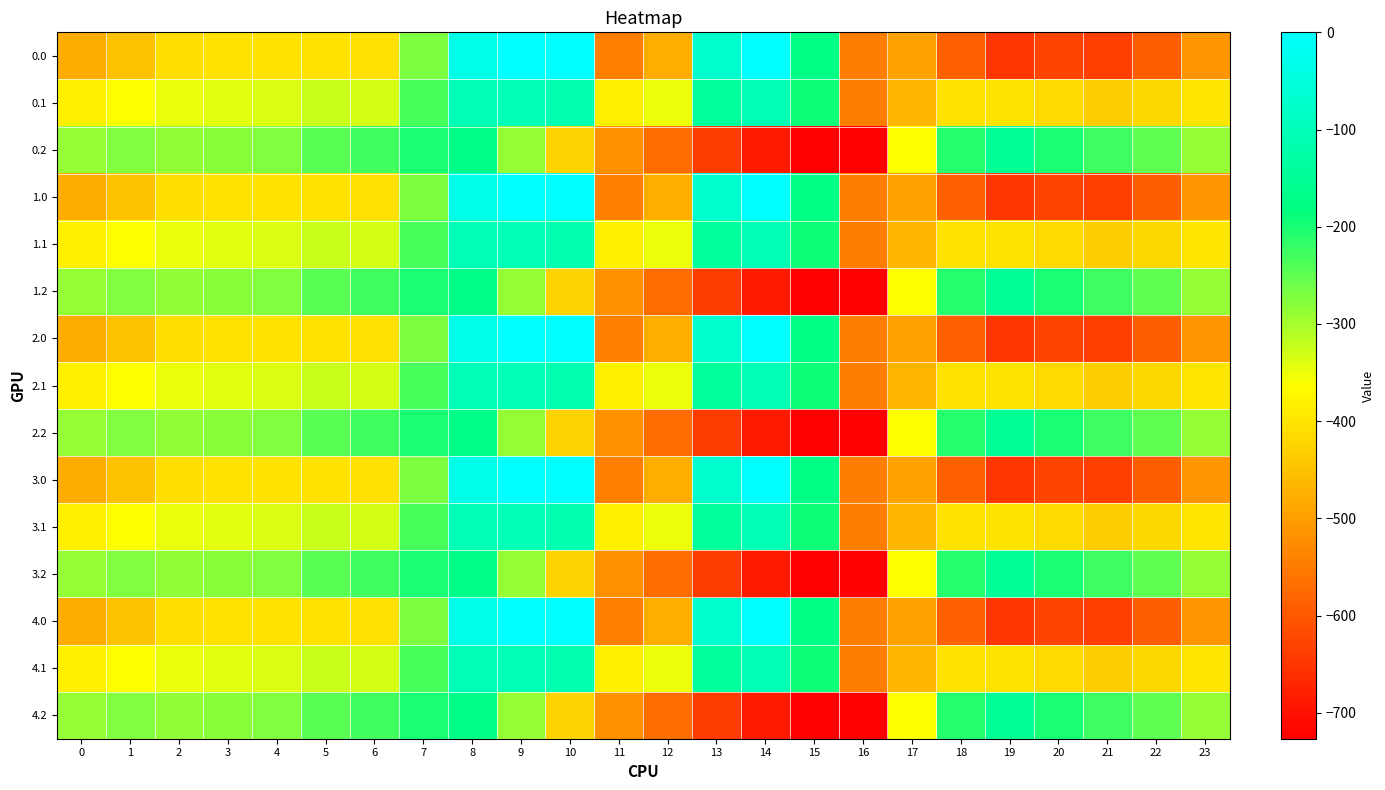

Reading right to left, extract all data points from this chart.

0.0: 23=-511.3	22=-592.3	21=-638.4	20=-629.9	19=-649.2	18=-586.7	17=-494.8	16=-545.4	15=-172.8	14=-0.3	13=-70.2	12=-477.2	11=-544.3	10=0.0	9=0.0	8=-35.0	7=-270.7	6=-408.0	5=-403.8	4=-404.9	3=-404.4	2=-410.3	1=-449.5	0=-482.0
0.1: 23=-399.4	22=-419.9	21=-432.4	20=-414.5	19=-400.2	18=-405.4	17=-466.6	16=-547.3	15=-190.4	14=-105.5	13=-141.2	12=-350.8	11=-384.7	10=-114.0	9=-104.8	8=-102.3	7=-234.9	6=-332.2	5=-325.7	4=-339.6	3=-342.7	2=-347.9	1=-361.1	0=-384.6
0.2: 23=-287.5	22=-247.4	21=-226.4	20=-199.2	19=-151.0	18=-210.0	17=-362.4	16=-726.6	15=-725.8	14=-687.4	13=-640.4	12=-571.2	11=-520.6	10=-423.5	9=-288.5	8=-169.5	7=-199.0	6=-228.8	5=-245.0	4=-274.4	3=-281.0	2=-285.5	1=-272.7	0=-287.1
1.0: 23=-511.3	22=-592.3	21=-638.4	20=-629.9	19=-649.2	18=-586.7	17=-494.8	16=-545.4	15=-172.8	14=-0.3	13=-70.2	12=-477.2	11=-544.3	10=0.0	9=0.0	8=-35.0	7=-270.7	6=-408.0	5=-403.8	4=-404.9	3=-404.4	2=-410.3	1=-449.5	0=-482.0
1.1: 23=-399.4	22=-419.9	21=-432.4	20=-414.5	19=-400.2	18=-405.4	17=-466.6	16=-547.3	15=-190.4	14=-105.5	13=-141.2	12=-350.8	11=-384.7	10=-114.0	9=-104.8	8=-102.3	7=-234.9	6=-332.2	5=-325.7	4=-339.6	3=-342.7	2=-347.9	1=-361.1	0=-384.6
1.2: 23=-287.5	22=-247.4	21=-226.4	20=-199.2	19=-151.0	18=-210.0	17=-362.4	16=-726.6	15=-725.8	14=-687.4	13=-640.4	12=-571.2	11=-520.6	10=-423.5	9=-288.5	8=-169.5	7=-199.0	6=-228.8	5=-245.0	4=-274.4	3=-281.0	2=-285.5	1=-272.7	0=-287.1
2.0: 23=-511.3	22=-592.3	21=-638.4	20=-629.9	19=-649.2	18=-586.7	17=-494.8	16=-545.4	15=-172.8	14=-0.3	13=-70.2	12=-477.2	11=-544.3	10=0.0	9=0.0	8=-35.0	7=-270.7	6=-408.0	5=-403.8	4=-404.9	3=-404.4	2=-410.3	1=-449.5	0=-482.0
2.1: 23=-399.4	22=-419.9	21=-432.4	20=-414.5	19=-400.2	18=-405.4	17=-466.6	16=-547.3	15=-190.4	14=-105.5	13=-141.2	12=-350.8	11=-384.7	10=-114.0	9=-104.8	8=-102.3	7=-234.9	6=-332.2	5=-325.7	4=-339.6	3=-342.7	2=-347.9	1=-361.1	0=-384.6
2.2: 23=-287.5	22=-247.4	21=-226.4	20=-199.2	19=-151.0	18=-210.0	17=-362.4	16=-726.6	15=-725.8	14=-687.4	13=-640.4	12=-571.2	11=-520.6	10=-423.5	9=-288.5	8=-169.5	7=-199.0	6=-228.8	5=-245.0	4=-274.4	3=-281.0	2=-285.5	1=-272.7	0=-287.1
3.0: 23=-511.3	22=-592.3	21=-638.4	20=-629.9	19=-649.2	18=-586.7	17=-494.8	16=-545.4	15=-172.8	14=-0.3	13=-70.2	12=-477.2	11=-544.3	10=0.0	9=0.0	8=-35.0	7=-270.7	6=-408.0	5=-403.8	4=-404.9	3=-404.4	2=-410.3	1=-449.5	0=-482.0
3.1: 23=-399.4	22=-419.9	21=-432.4	20=-414.5	19=-400.2	18=-405.4	17=-466.6	16=-547.3	15=-190.4	14=-105.5	13=-141.2	12=-350.8	11=-384.7	10=-114.0	9=-104.8	8=-102.3	7=-234.9	6=-332.2	5=-325.7	4=-339.6	3=-342.7	2=-347.9	1=-361.1	0=-384.6
3.2: 23=-287.5	22=-247.4	21=-226.4	20=-199.2	19=-151.0	18=-210.0	17=-362.4	16=-726.6	15=-725.8	14=-687.4	13=-640.4	12=-571.2	11=-520.6	10=-423.5	9=-288.5	8=-169.5	7=-199.0	6=-228.8	5=-245.0	4=-274.4	3=-281.0	2=-285.5	1=-272.7	0=-287.1
4.0: 23=-511.3	22=-592.3	21=-638.4	20=-629.9	19=-649.2	18=-586.7	17=-494.8	16=-545.4	15=-172.8	14=-0.3	13=-70.2	12=-477.2	11=-544.3	10=0.0	9=0.0	8=-35.0	7=-270.7	6=-408.0	5=-403.8	4=-404.9	3=-404.4	2=-410.3	1=-449.5	0=-482.0
4.1: 23=-399.4	22=-419.9	21=-432.4	20=-414.5	19=-400.2	18=-405.4	17=-466.6	16=-547.3	15=-190.4	14=-105.5	13=-141.2	12=-350.8	11=-384.7	10=-114.0	9=-104.8	8=-102.3	7=-234.9	6=-332.2	5=-325.7	4=-339.6	3=-342.7	2=-347.9	1=-361.1	0=-384.6
4.2: 23=-287.5	22=-247.4	21=-226.4	20=-199.2	19=-151.0	18=-210.0	17=-362.4	16=-726.6	15=-725.8	14=-687.4	13=-640.4	12=-571.2	11=-520.6	10=-423.5	9=-288.5	8=-169.5	7=-199.0	6=-228.8	5=-245.0	4=-274.4	3=-281.0	2=-285.5	1=-272.7	0=-287.1